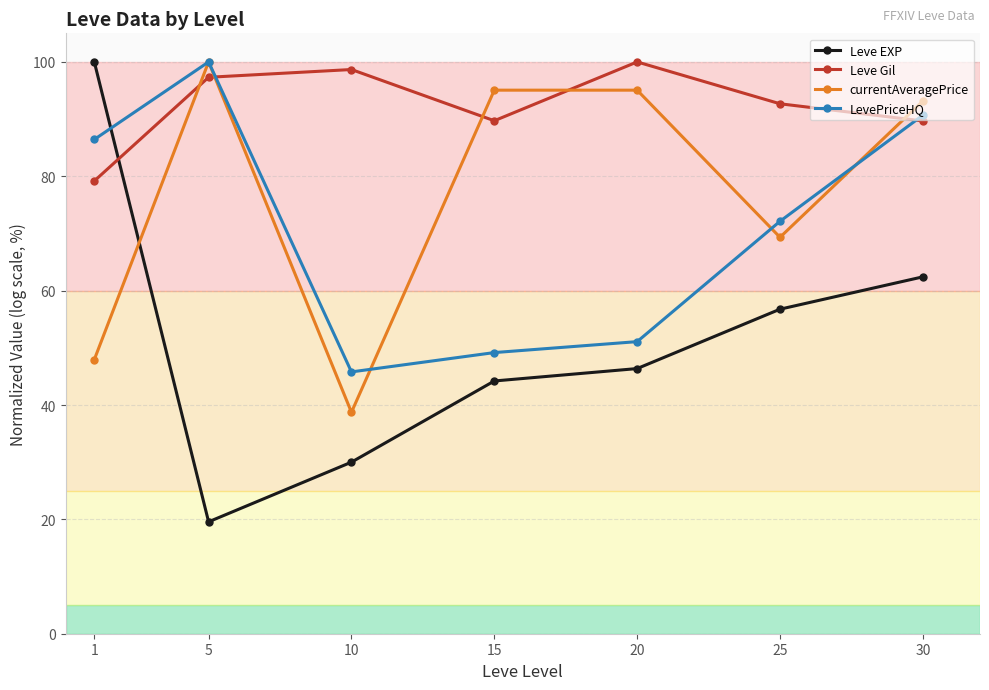

List the series in order of their overall mean, highest first.

Leve Gil, currentAveragePrice, LevePriceHQ, Leve EXP